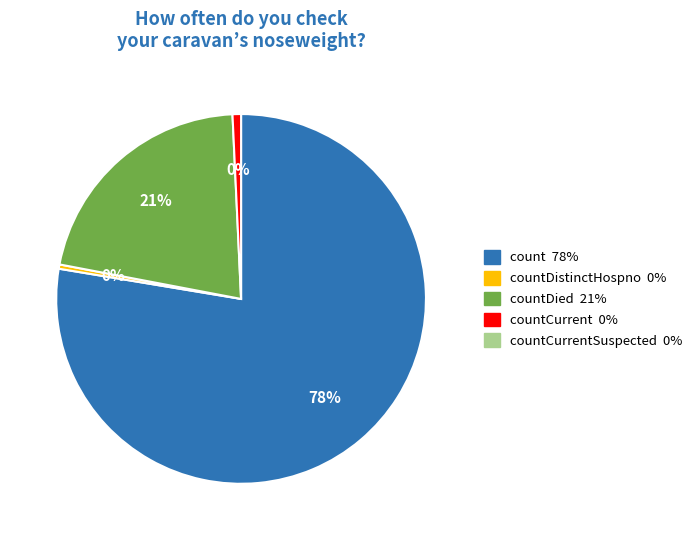

Which category accounts for the majority?

count